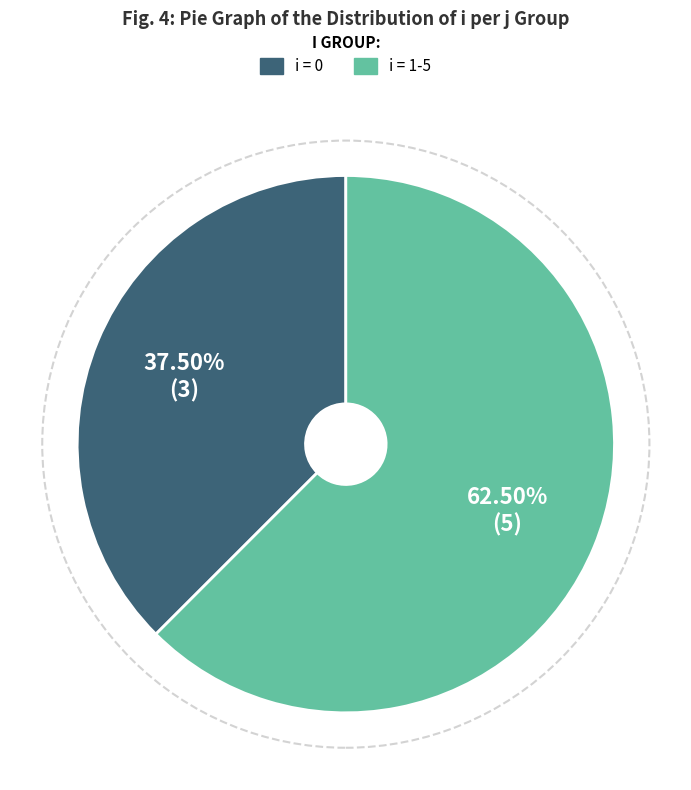

Is there a majority slice in this chart?

Yes